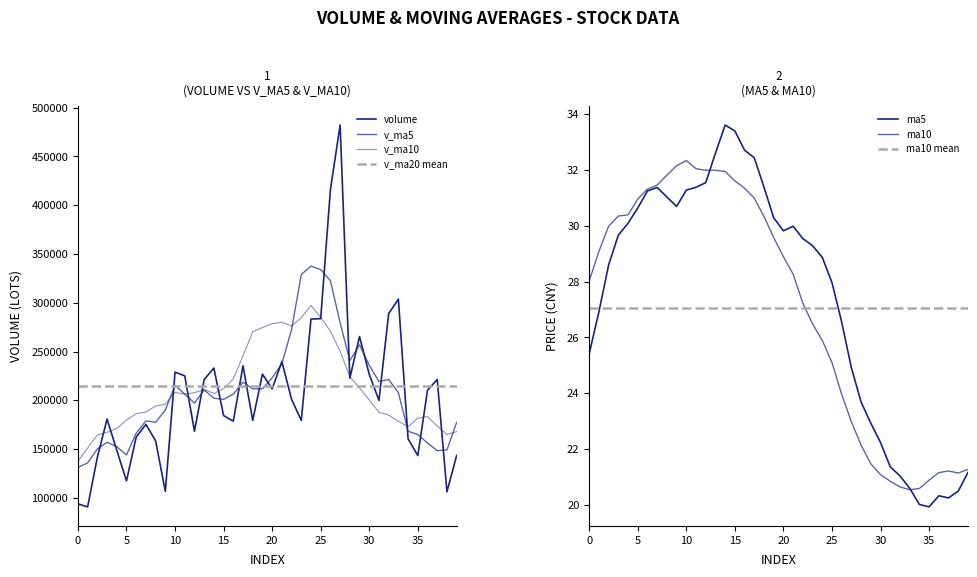

How many lines are shown in the chart?

5